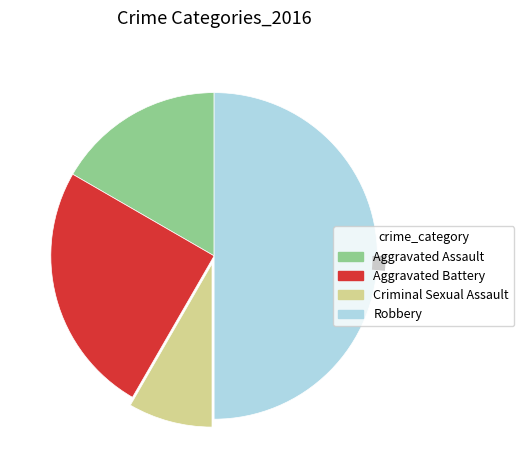

Is there any slice that represents more than half of the pie?

No